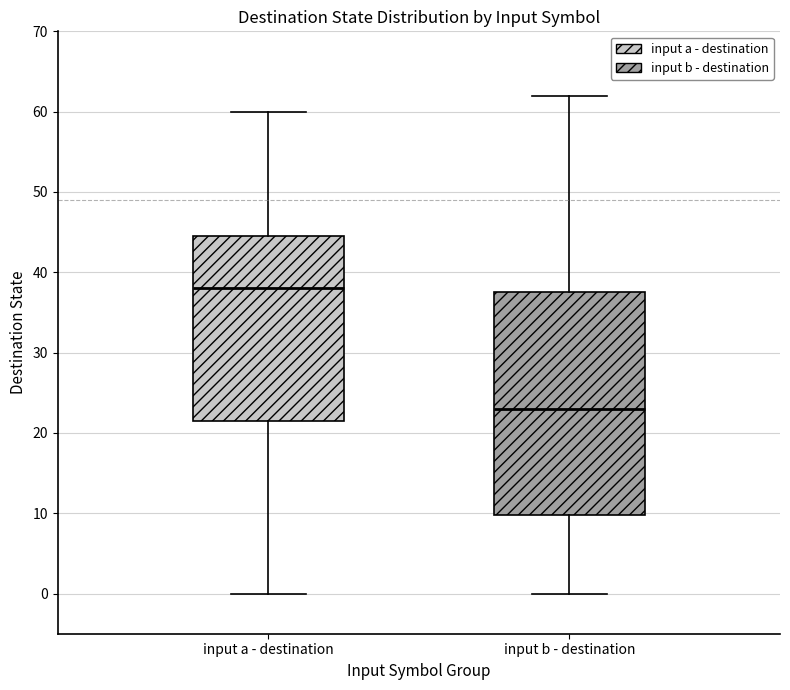

Where does the lower whisker of the box for input a - destination end on the y-axis? The values are not printed on the chart, so give them approximately, as read against the axis.

0